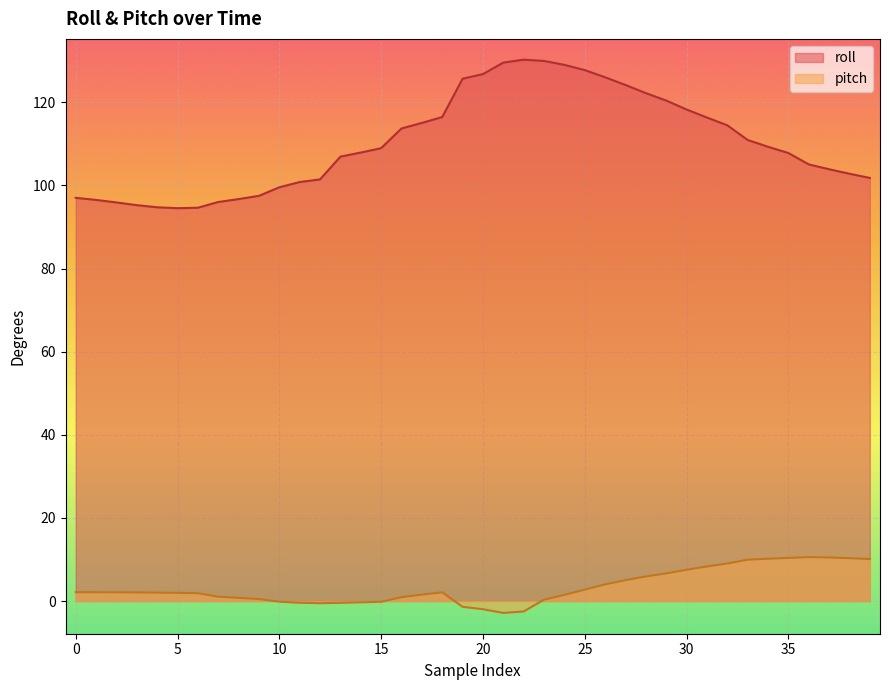

At which label does roll reach its peak?

22